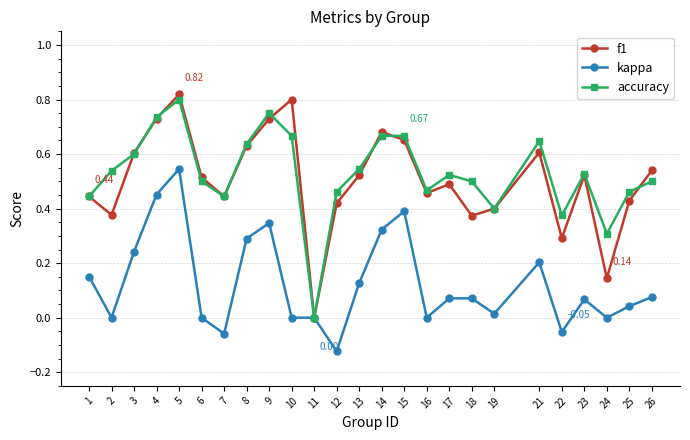

The kappa series shows -0.0 at 12. True or false?

False